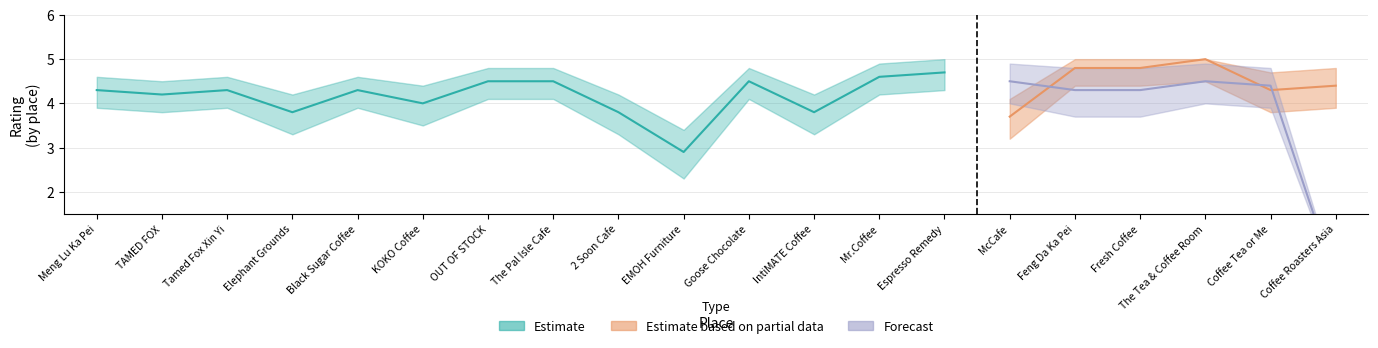

Does the chart have visible grid lines?

Yes